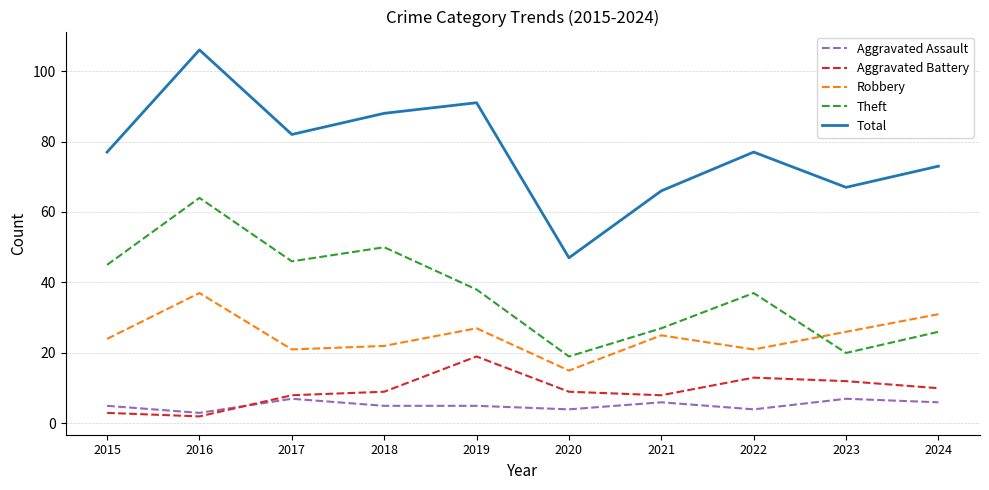

The value of Theft at 2024 is 13. True or false?

False